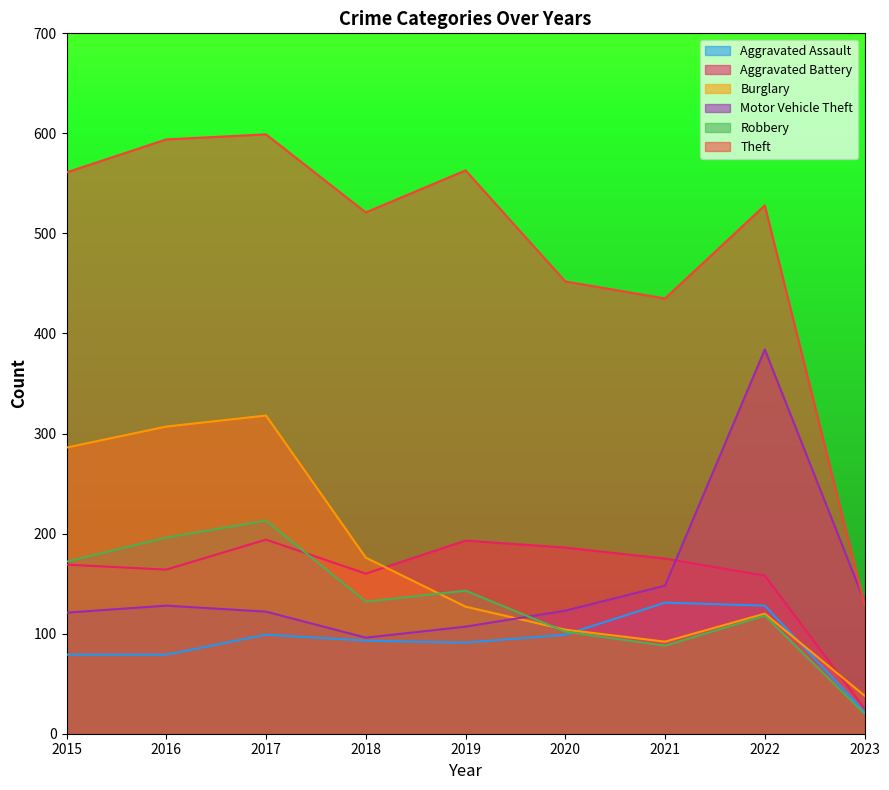

What is the difference between the highest and lowest values at 2018?

428